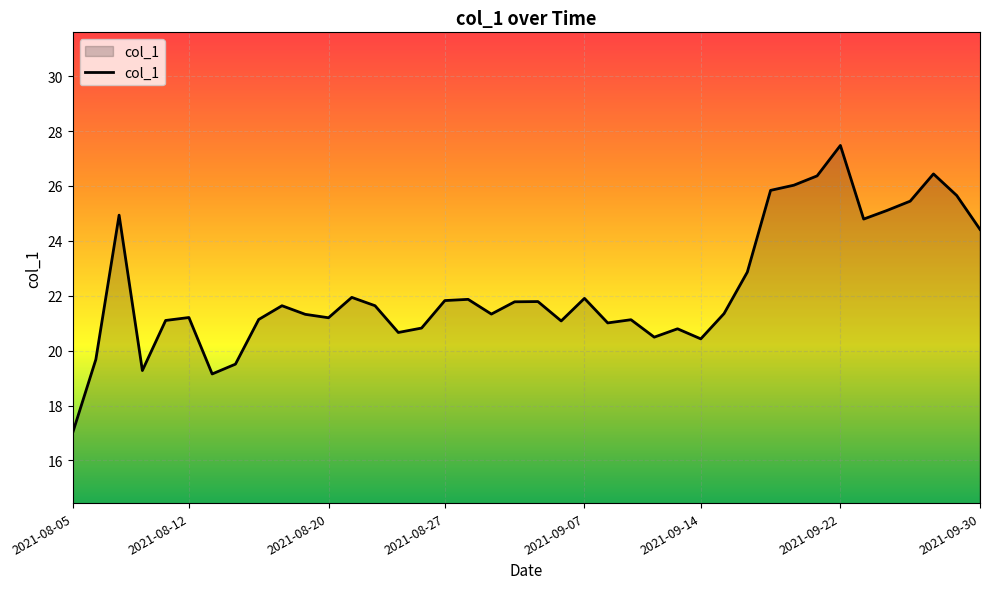

What is the maximum value shown in the chart?

27.5